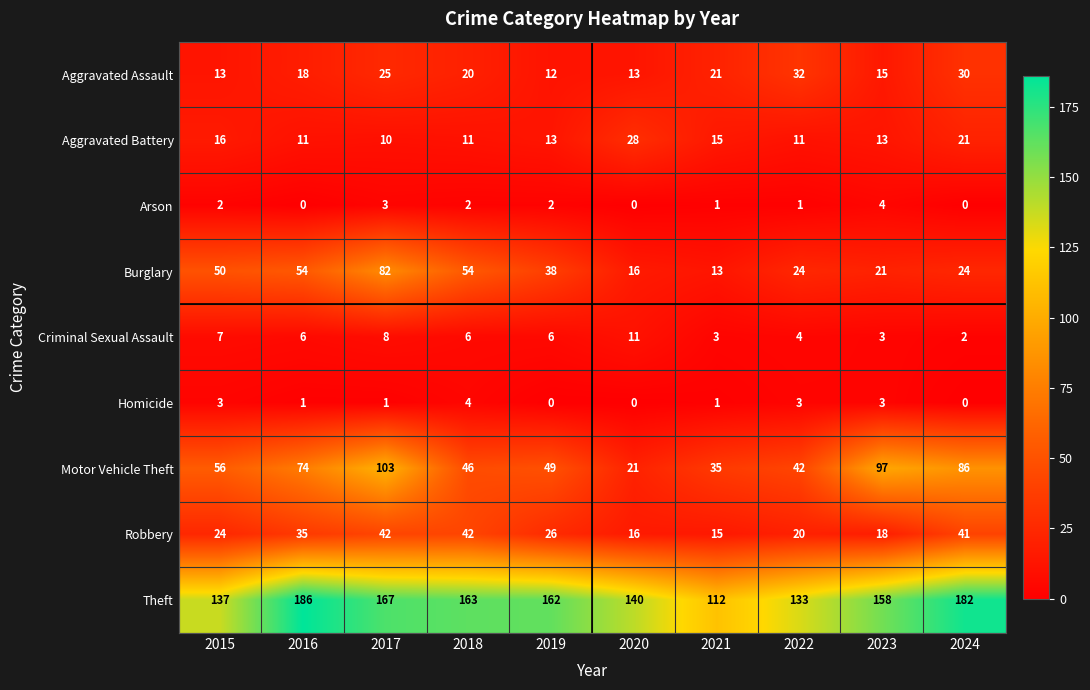

What is the spread (max minus min) of values at 2018?

161